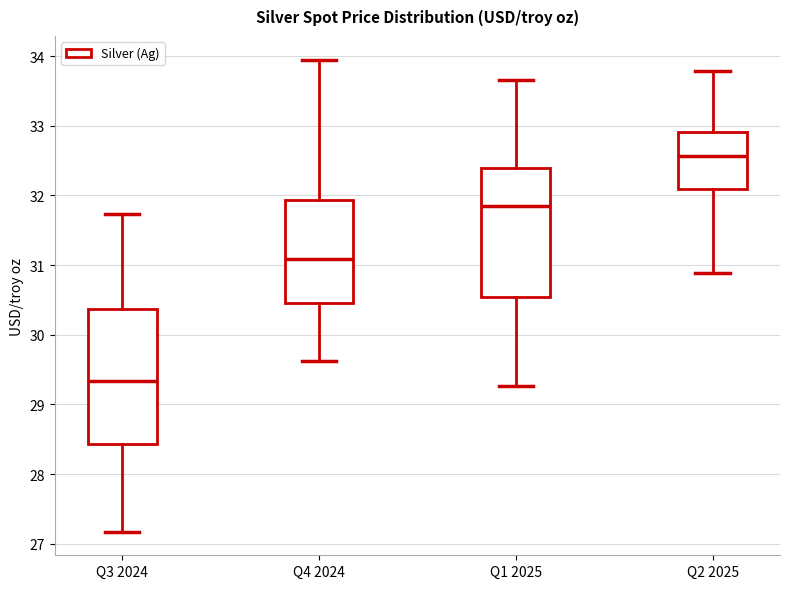

Reading left to right, read every box against the y-axis: the position of its median line, the range the box covers, and the ends of its whiskers. The values are not printed on the chart, so give them approximately, as read against the axis.

Q3 2024: median 29.3, box 28.4 to 30.4, whiskers 27.2 to 31.7
Q4 2024: median 31.1, box 30.4 to 31.9, whiskers 29.6 to 33.9
Q1 2025: median 31.8, box 30.5 to 32.4, whiskers 29.3 to 33.7
Q2 2025: median 32.6, box 32.1 to 32.9, whiskers 30.9 to 33.8